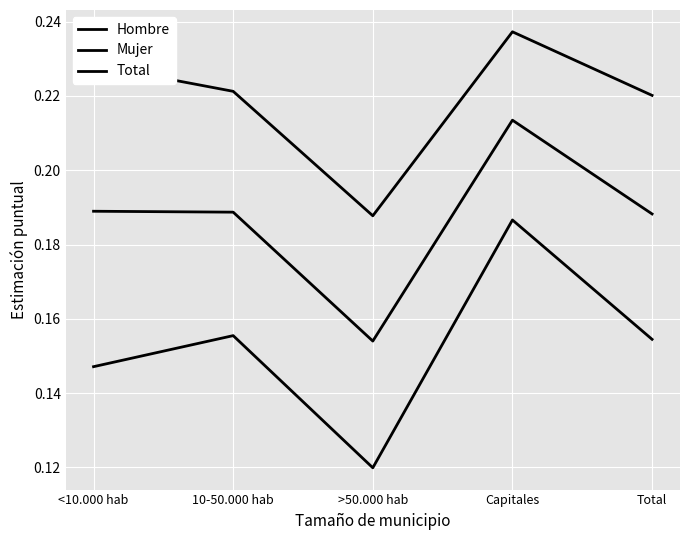

Is this an area chart (filled region under the line)?

No